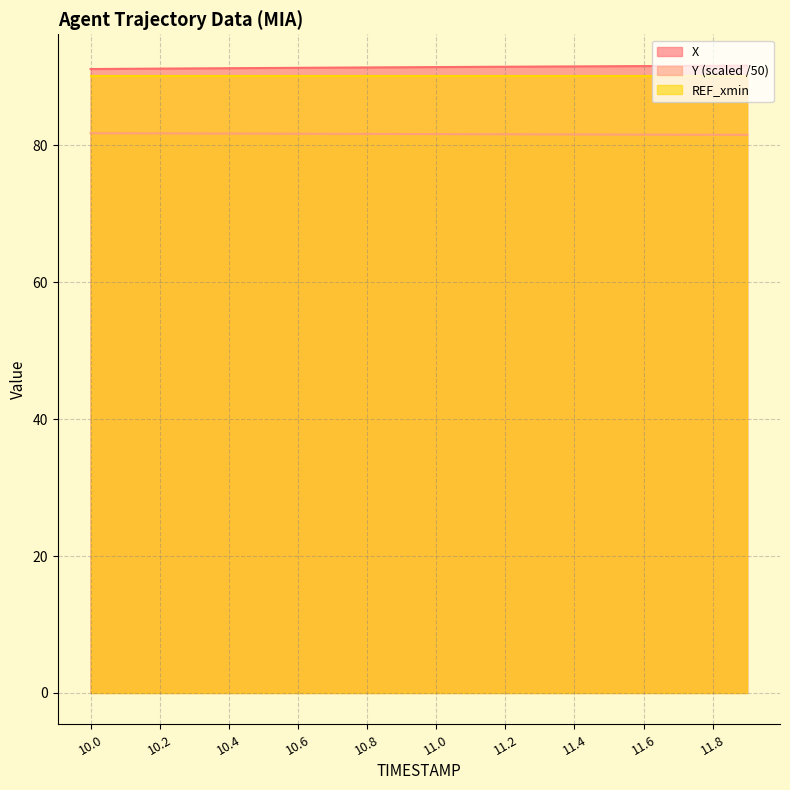

At which label does Y reach its peak?

10.0